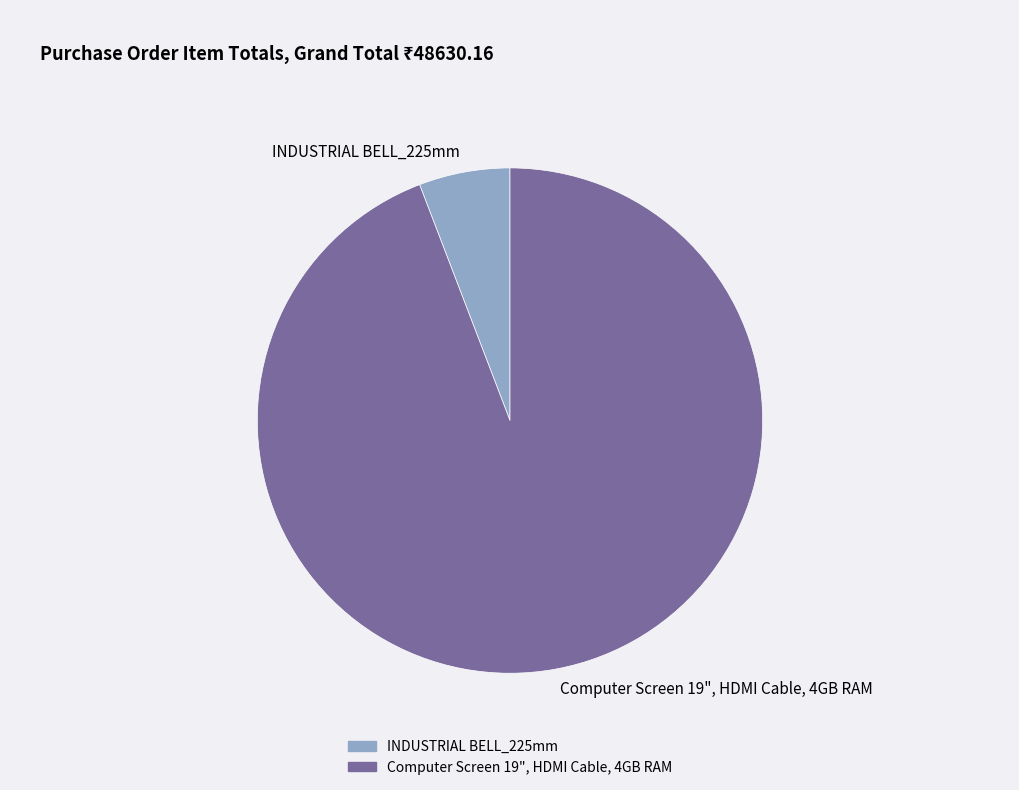

Is it true that Computer Screen 19", HDMI Cable, 4GB RAM is 94% of the pie?

True